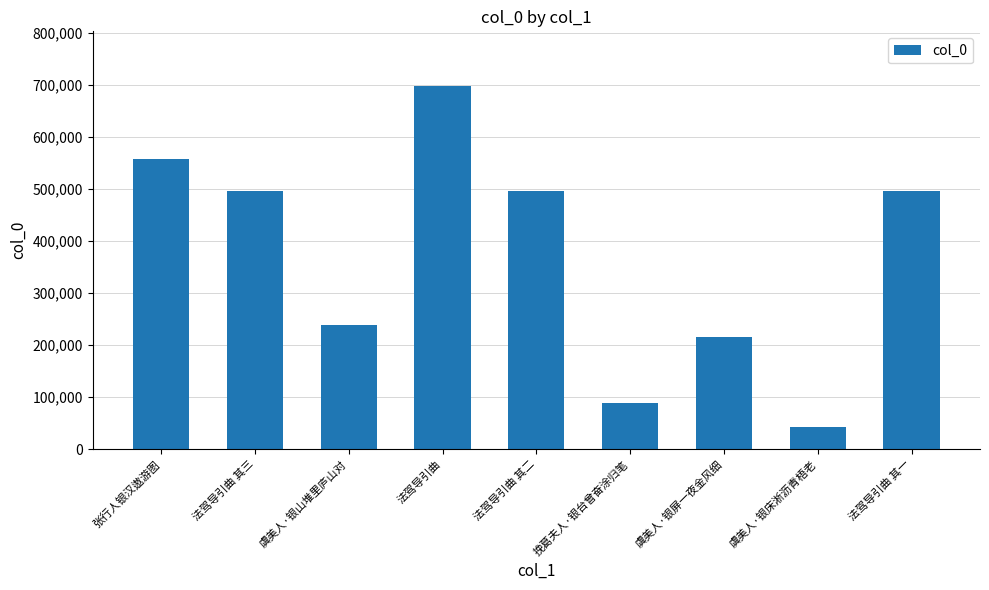

How many categories are shown in the chart?

9